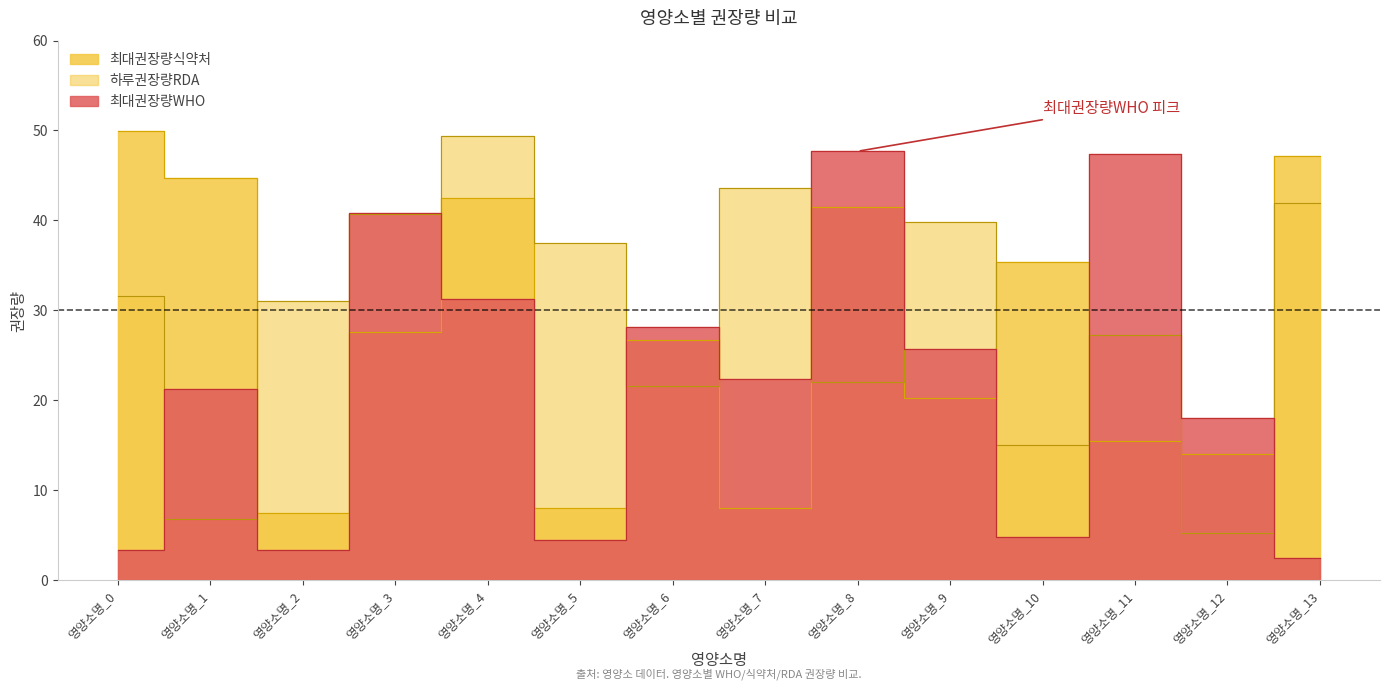

True or false: 최대권장량WHO has a value of 12.0 at 영양소명_1.

False